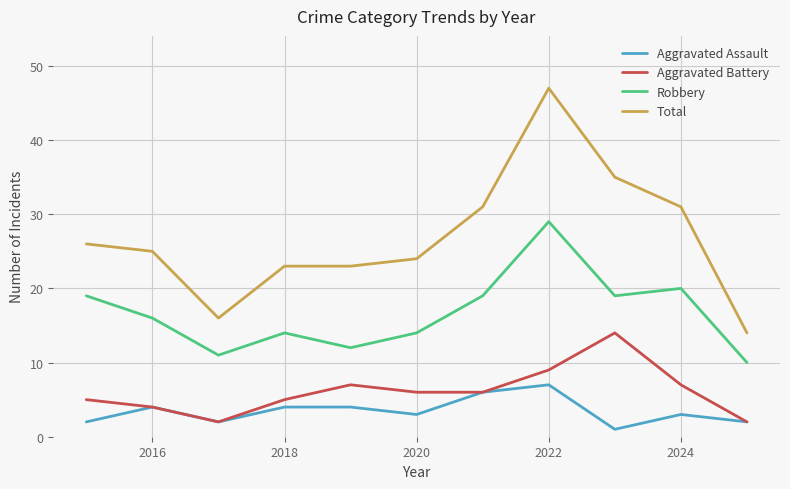

Which series has the widest spread of values?

Total